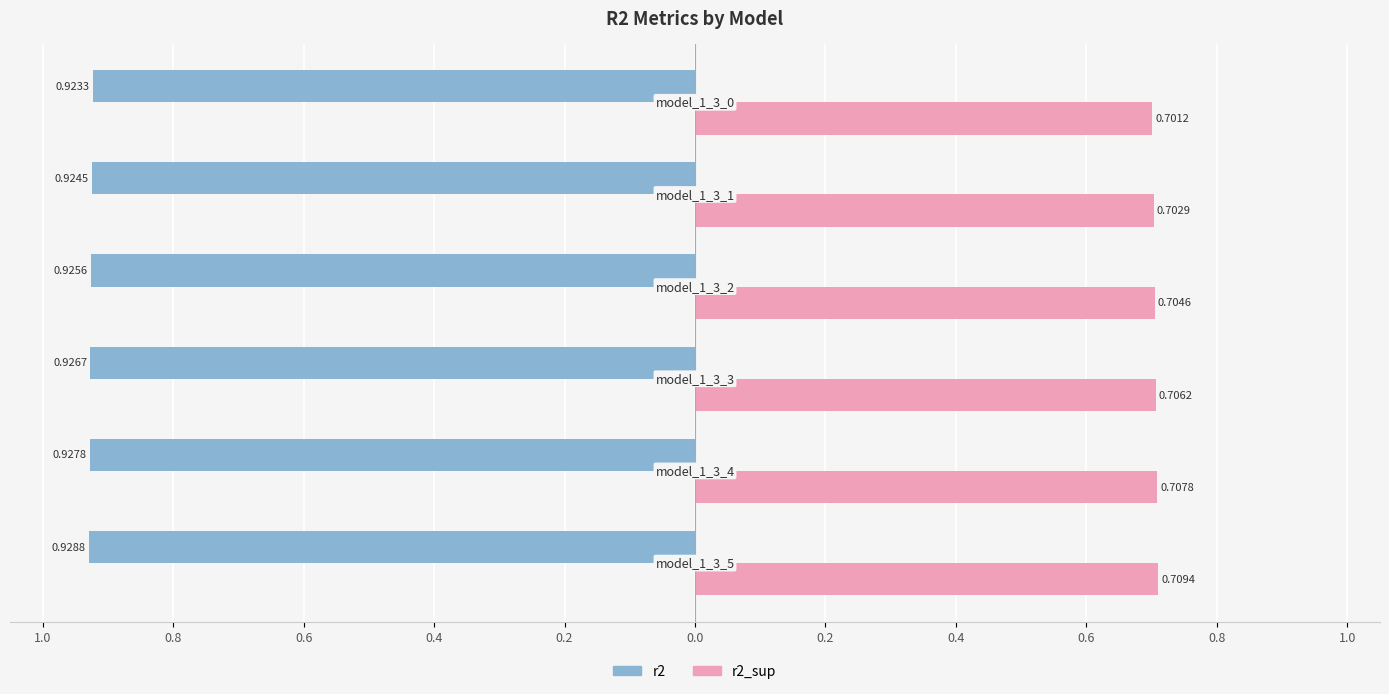

How many r2_sup values are between 0 and 1?

6